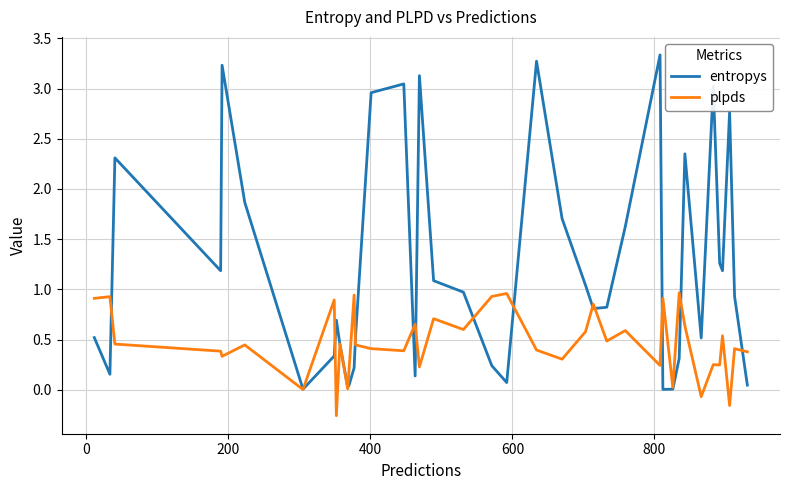

Which series has the largest range (max minus min)?

entropys